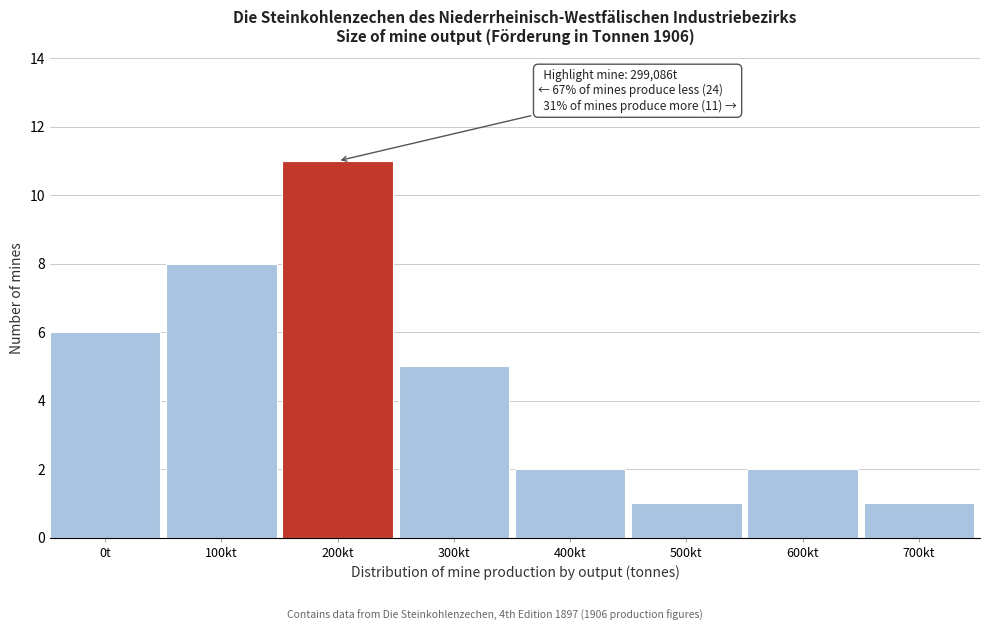

Reading right to left, transcribe all the data shown in this chart.

700kt=1	600kt=2	500kt=1	400kt=2	300kt=5	200kt=11	100kt=8	0t=6